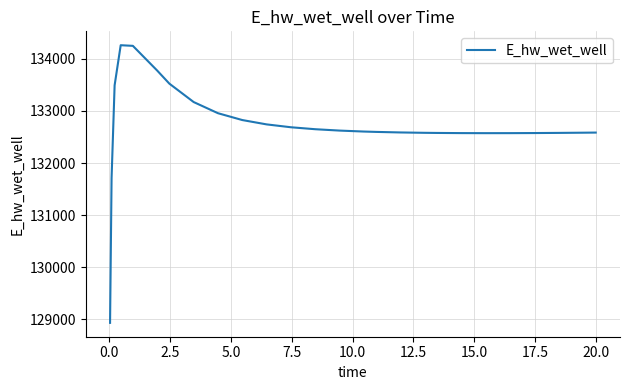

What is the smallest value displayed?

128933.8